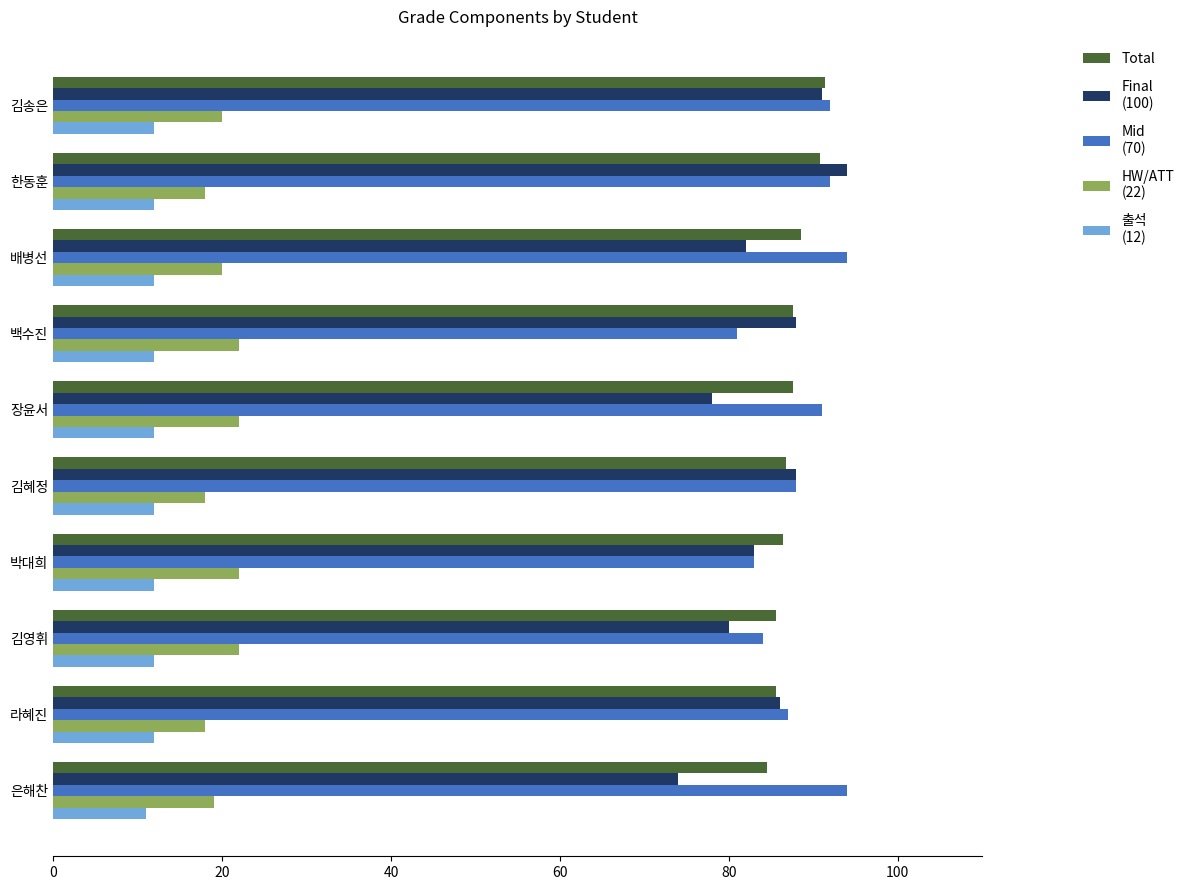

What is the total value across all series at 은해찬?

282.5